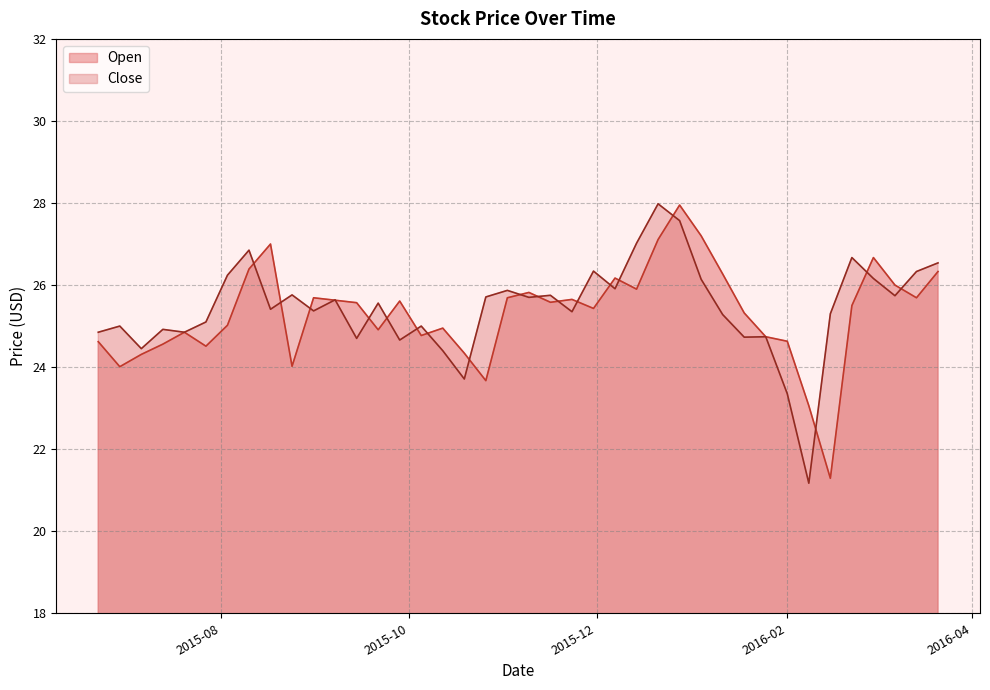

At how many categories does at least one series exceed 26?

14